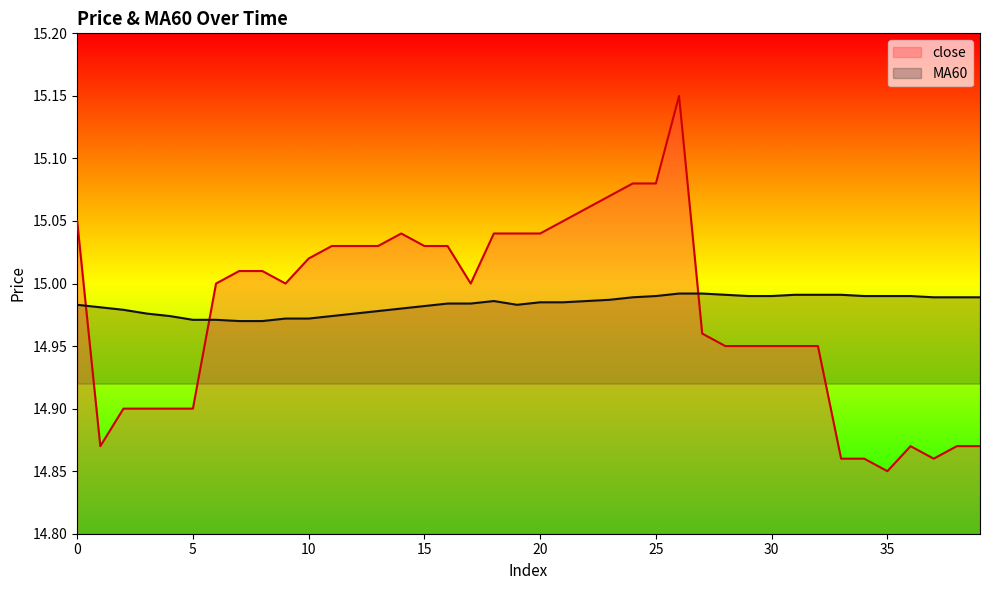

Between 2 and 5, which is larger?

2